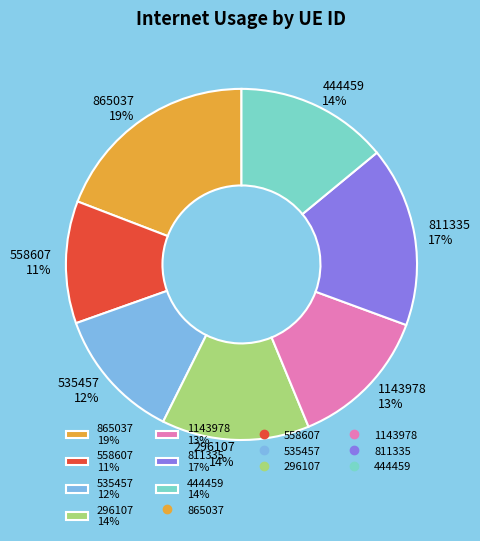

Is there a majority slice in this chart?

No